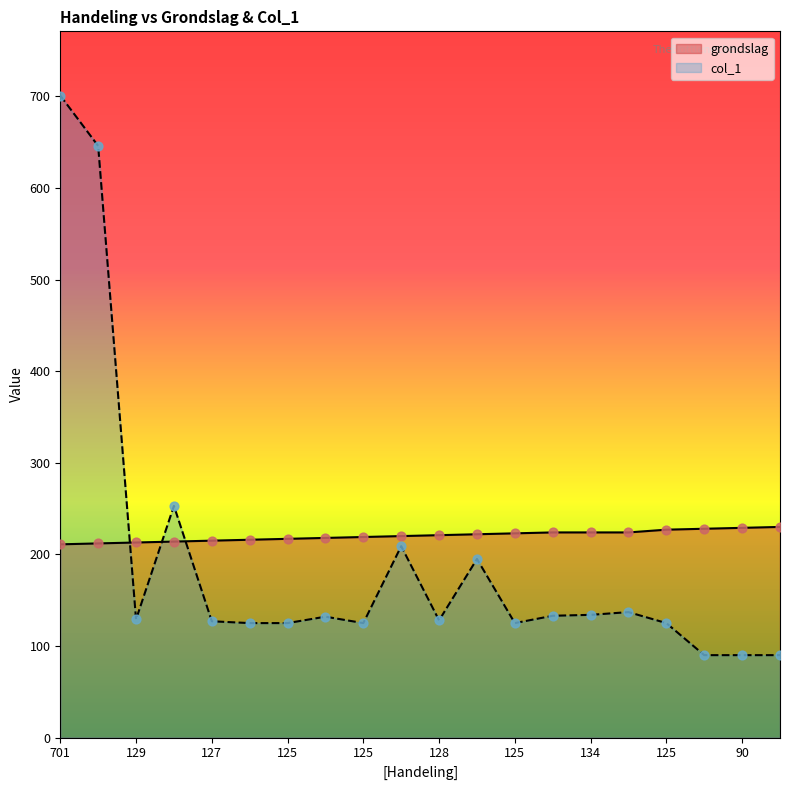

At how many categories does at least one series exceed 441?

2